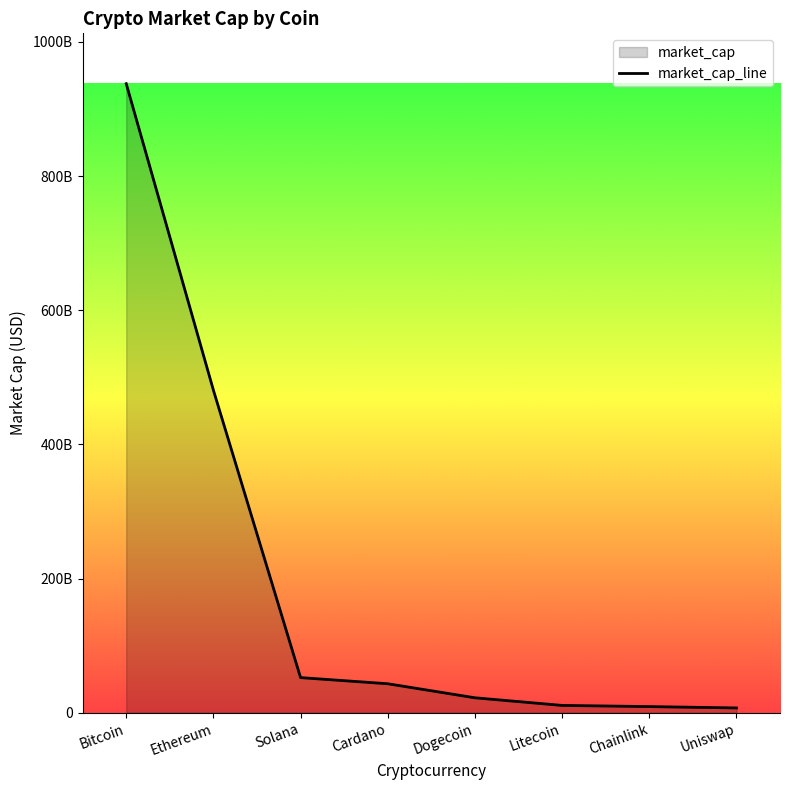

What is the change in value from Bitcoin to Ethereum?

-456867592787